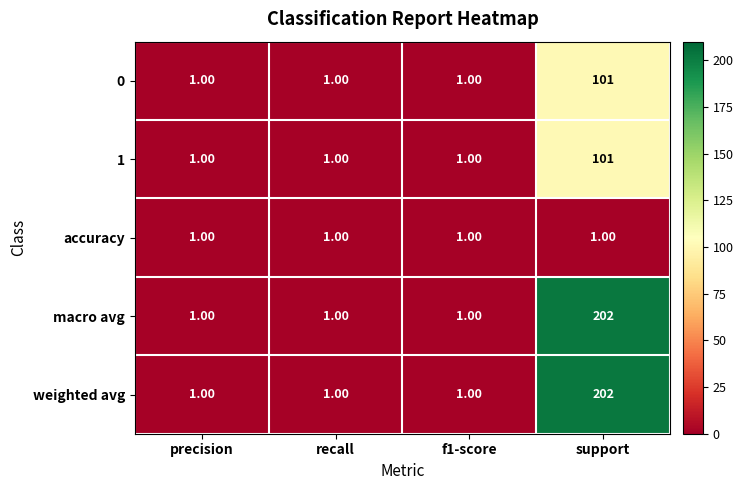

What is the sum of all accuracy values?

4